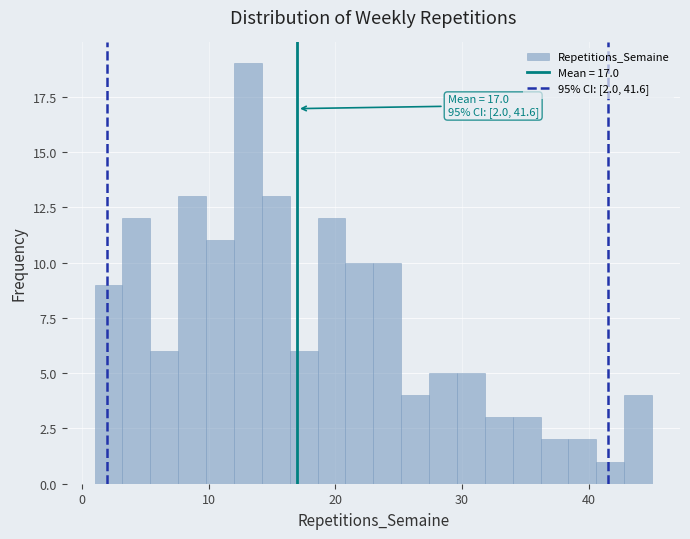

Read against the x-axis, roughly where is the centre of the tallest bar?

13